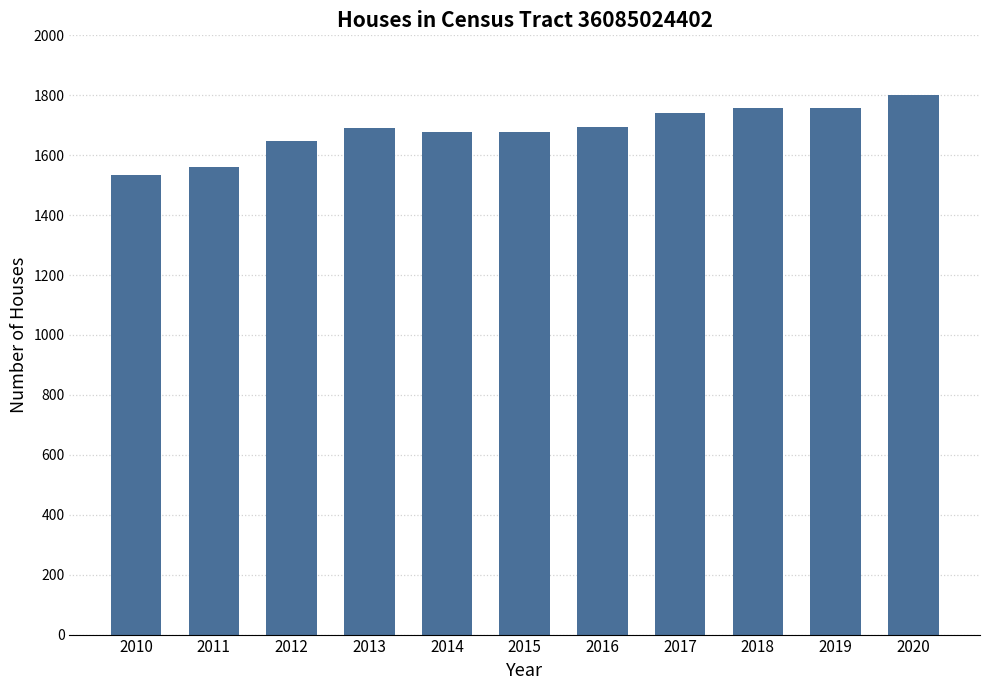

Which has a higher value, 2013 or 2018?

2018